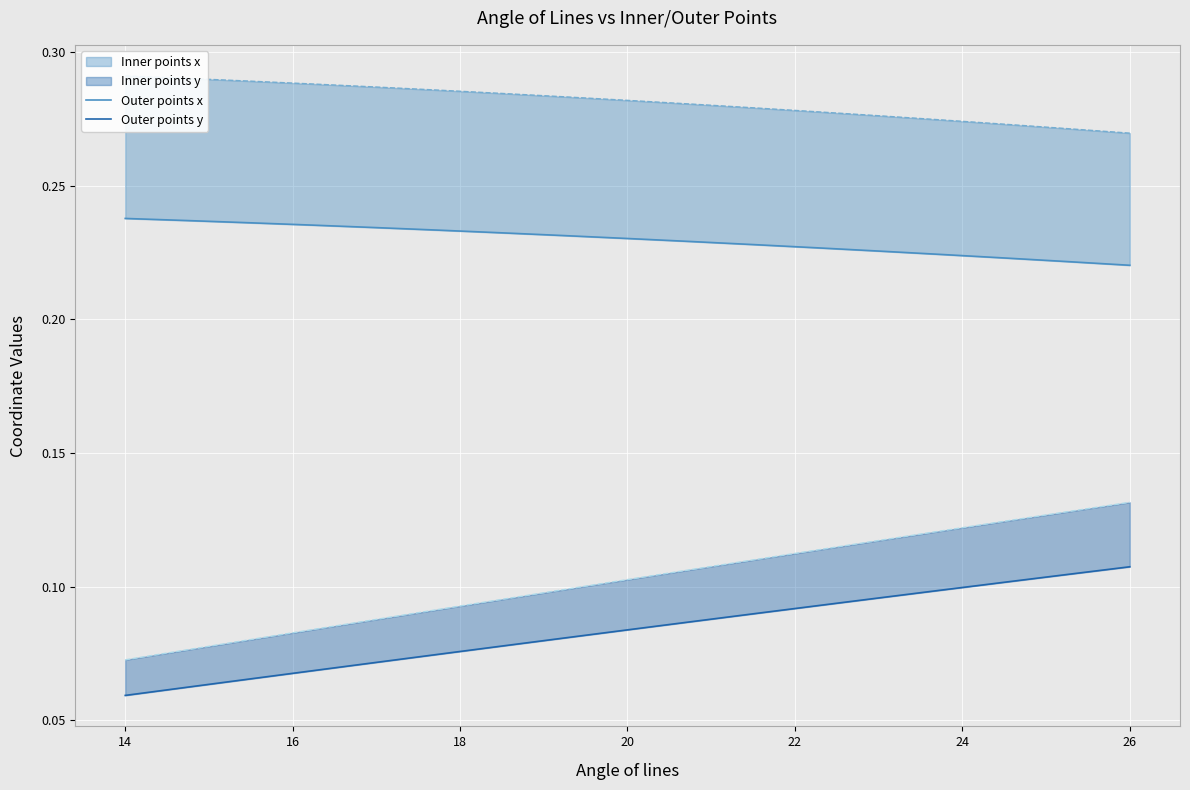

True or false: Outer points y has more than 2 points higher than both neighbors.

False